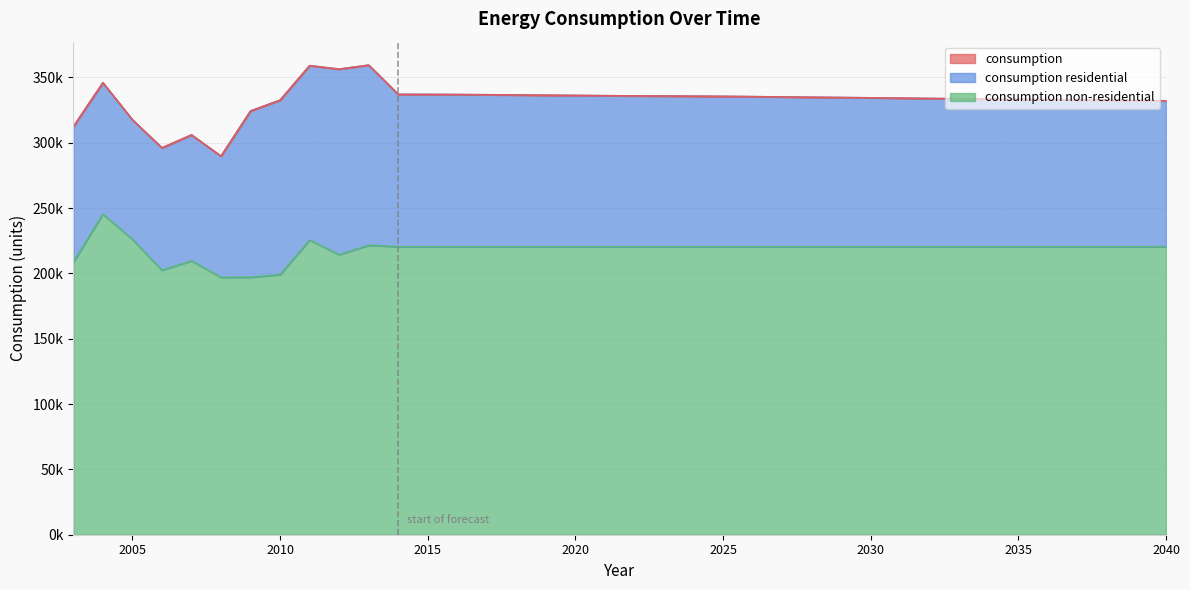

What is the value of the consumption non-residential point at the 30th from the left?

220383